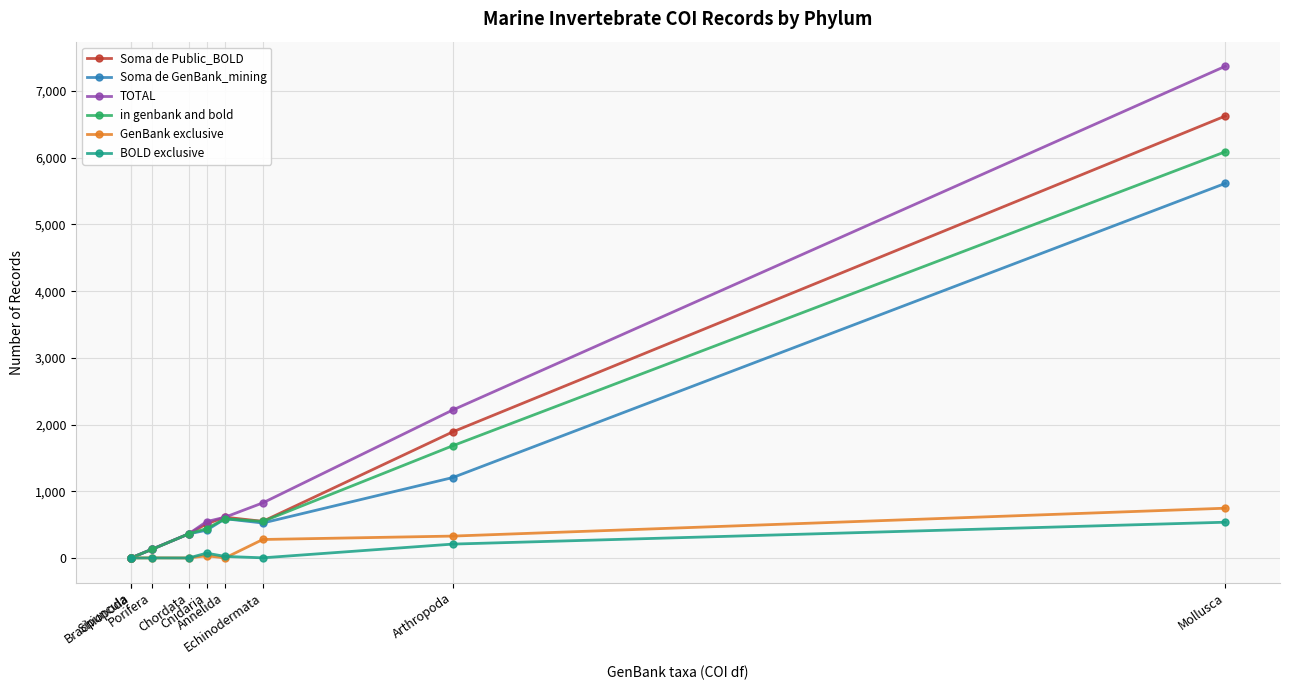

At which category is the sum across all series the highest?

Mollusca